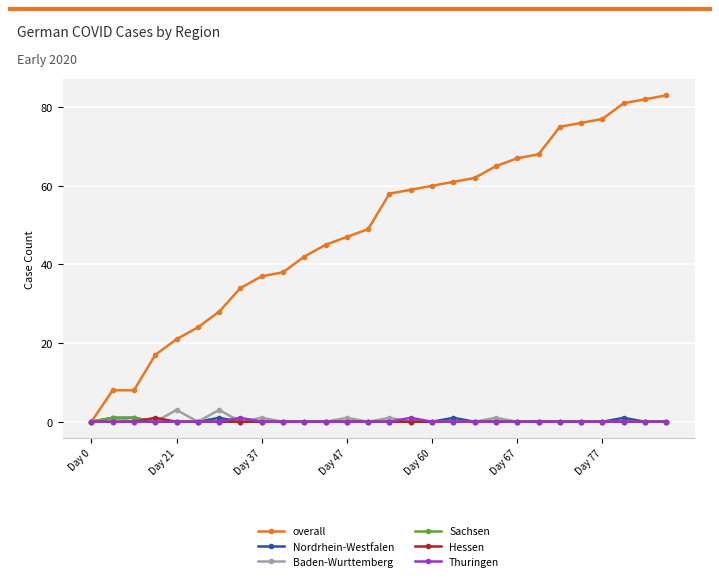

What is the maximum value for overall?

83